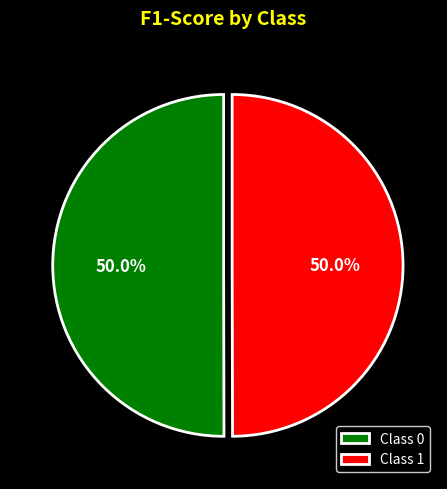

Combined, do Class 0 and Class 1 account for over 50%?

Yes